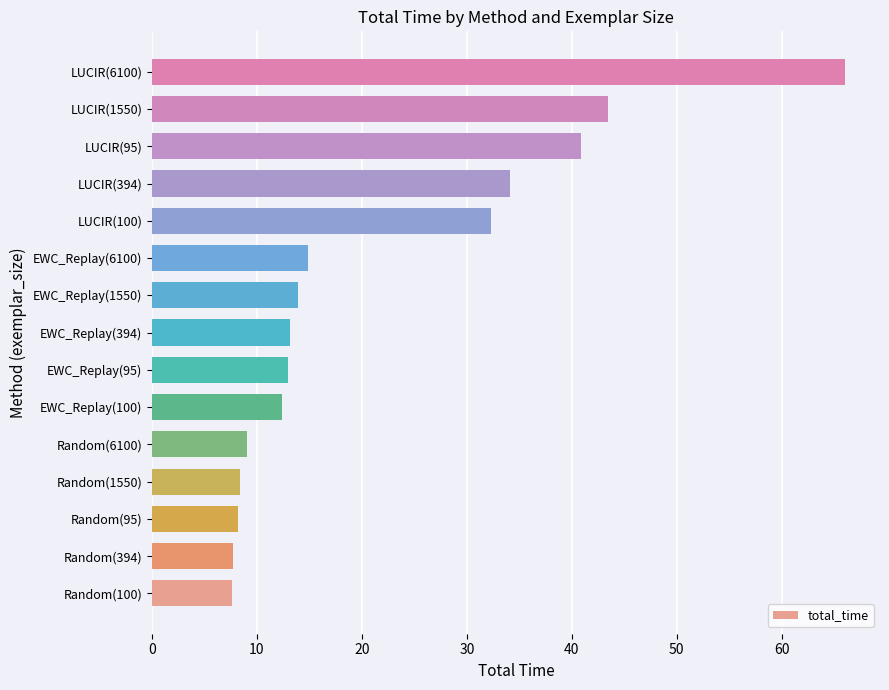

Does the chart contain any negative values?

No